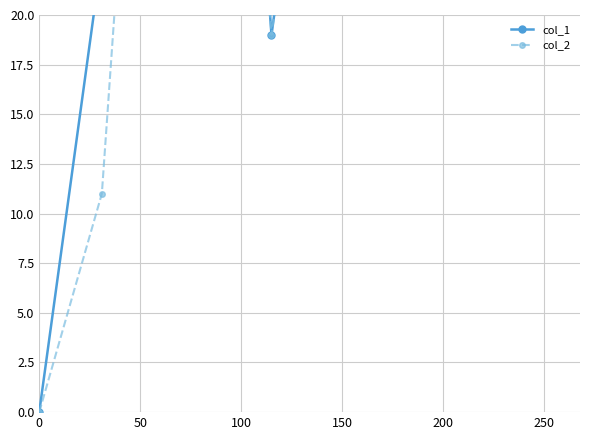

True or false: col_1 and col_2 cross at least once.

False